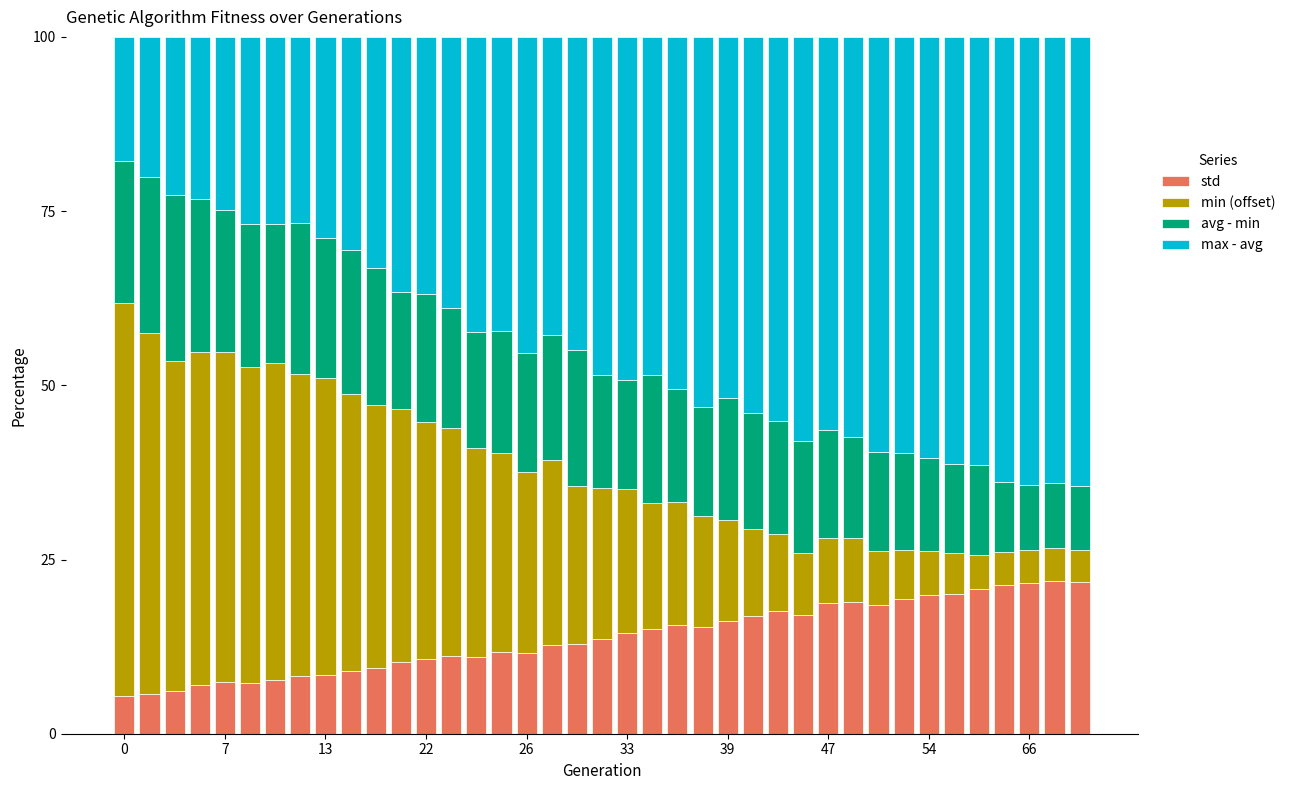

What is the lowest value of the std series?

5.4